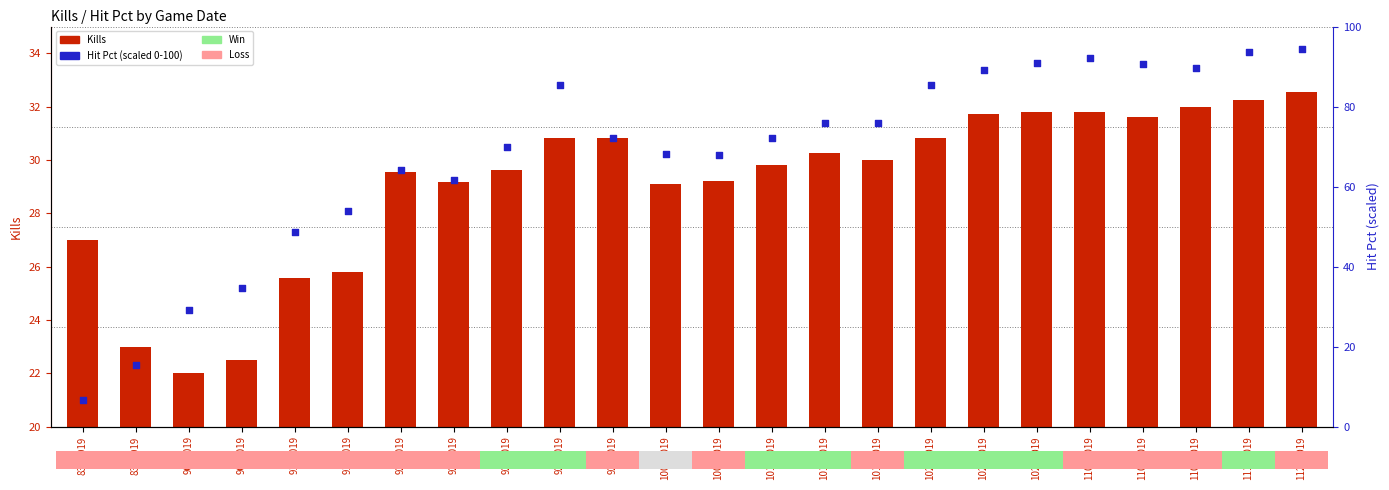

Which series contains the lowest Y value?

Hit Pct (percentile)